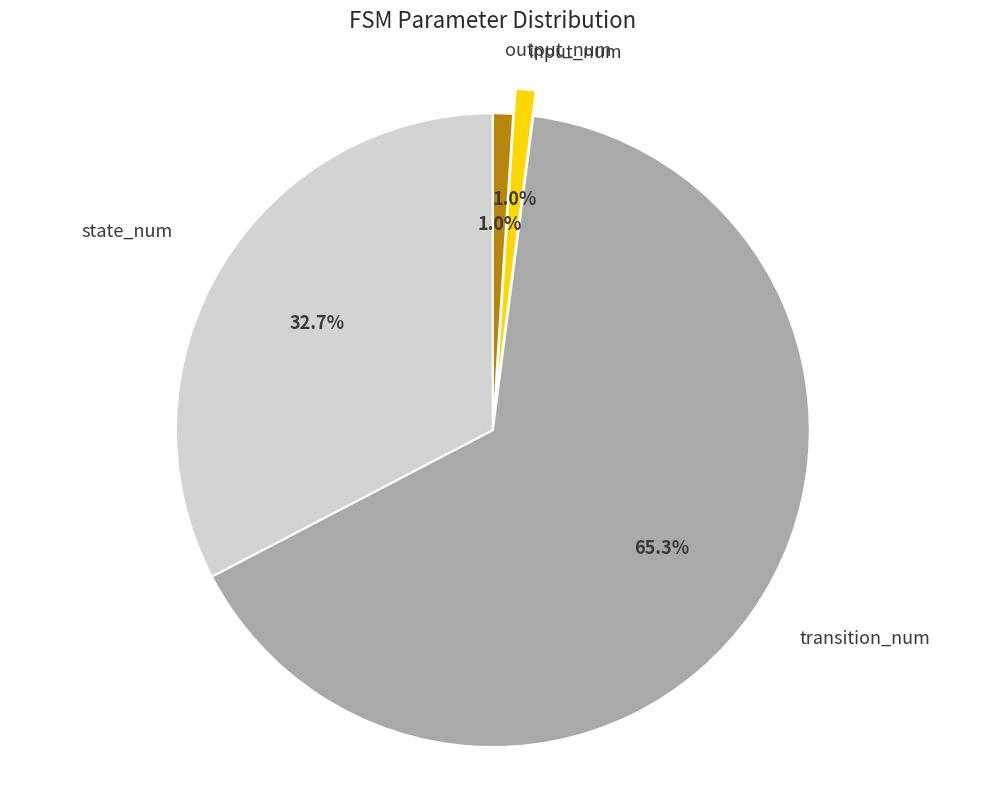

What percentage do output_num and transition_num together represent?

66.3%